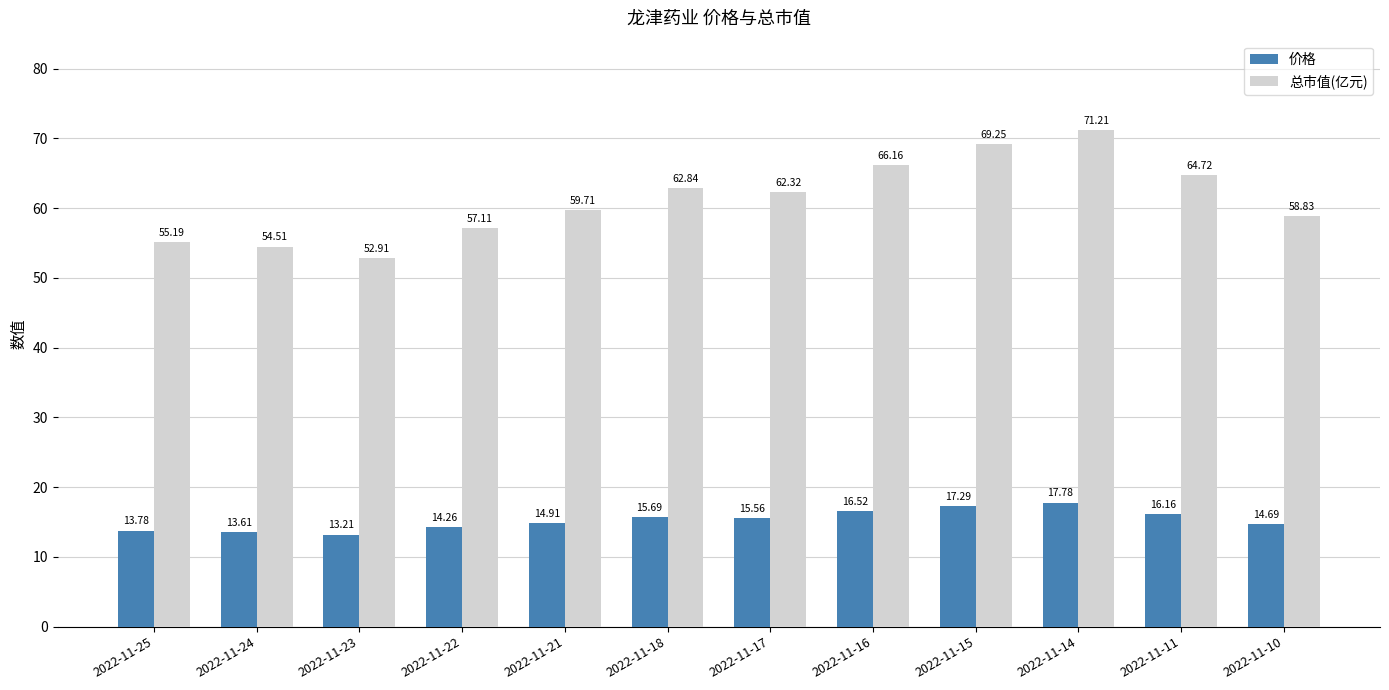

Which series changed the most between 2022-11-23 and 2022-11-21?

总市值(亿元)